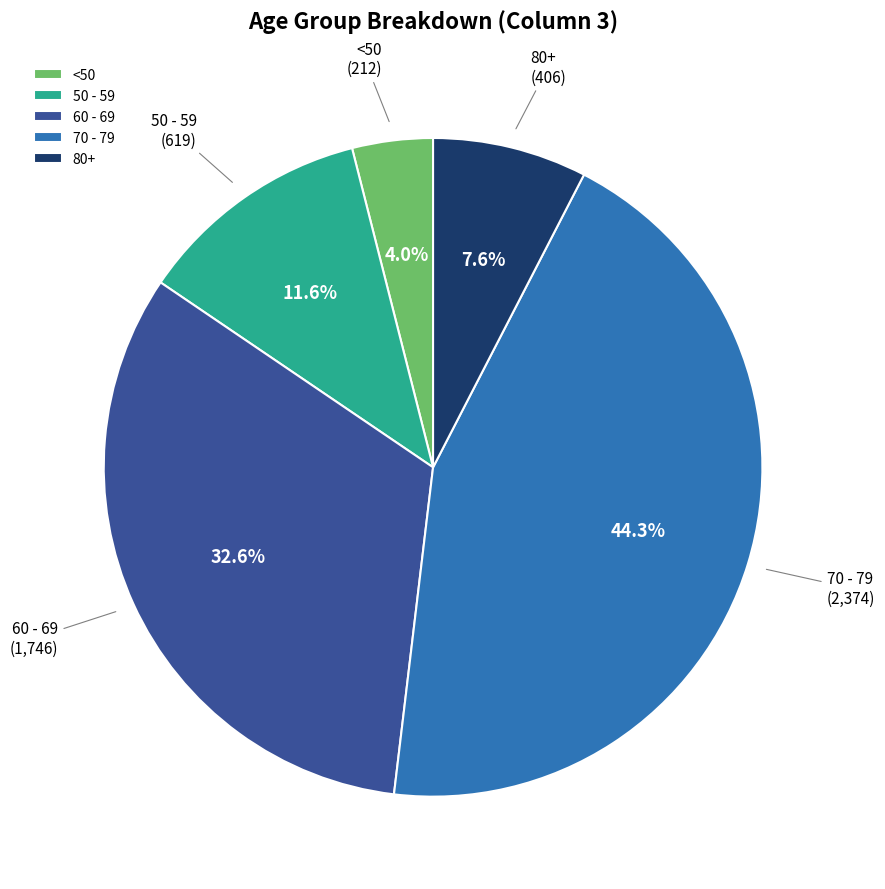

What is the largest slice in the pie chart?

70 - 79